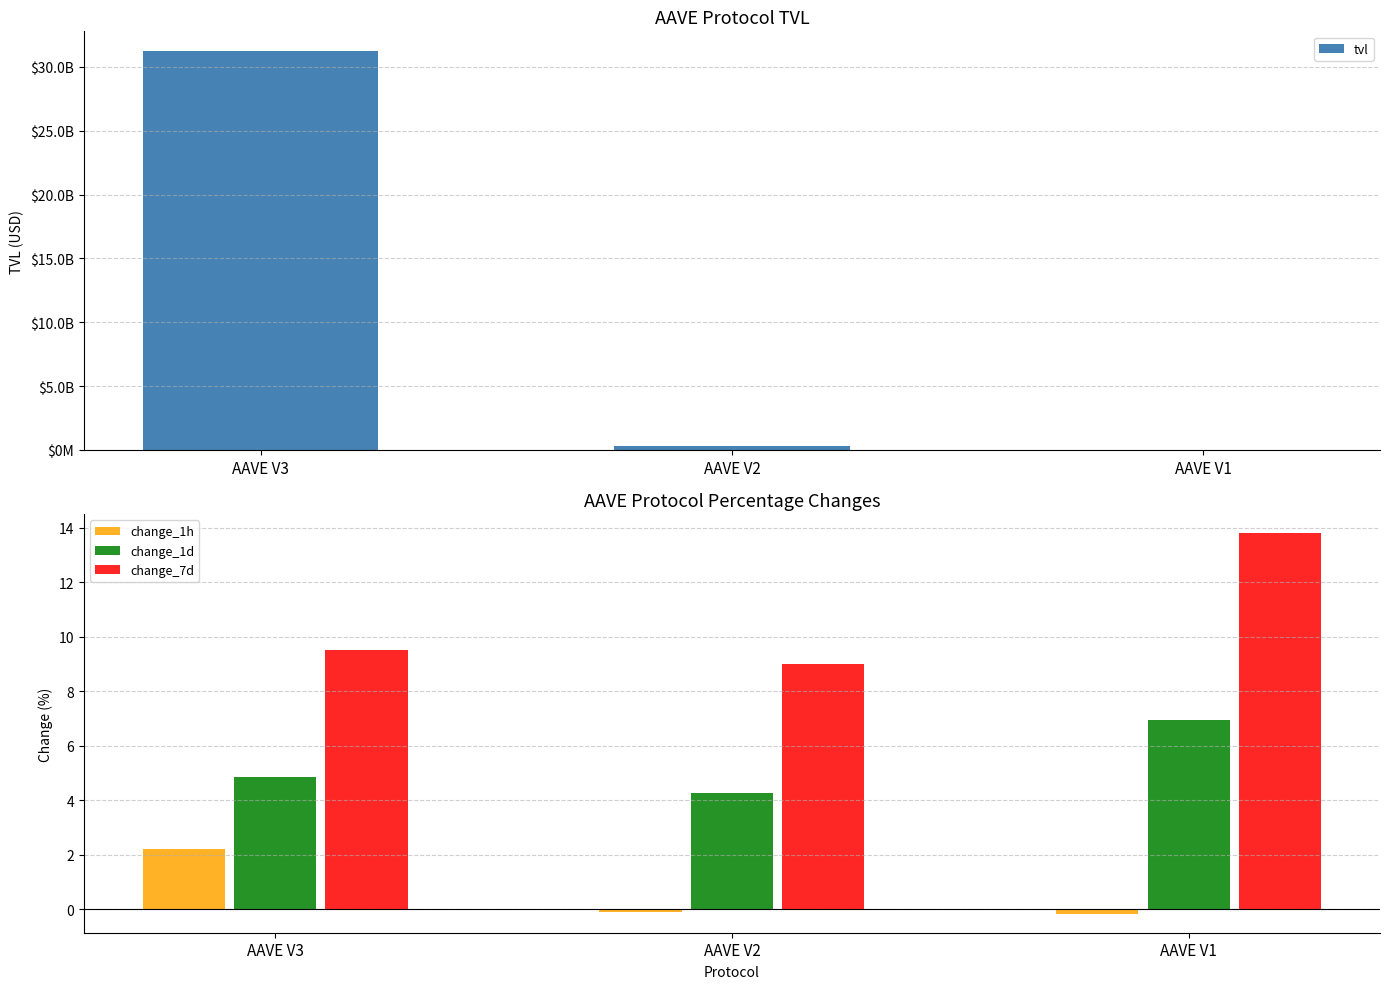

What is the difference between the highest and lowest values at AAVE V3?

31212825294.4